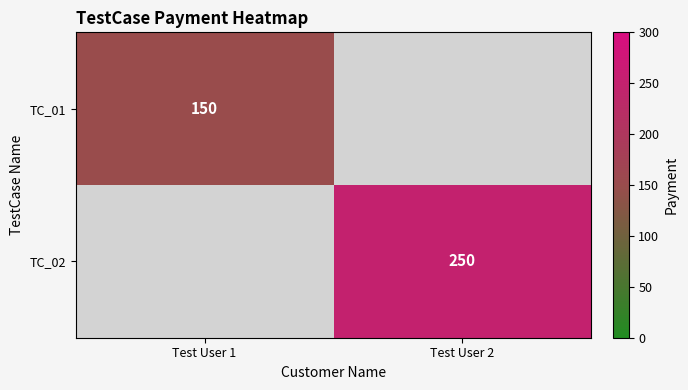

Is it true that TC_01 equals 150 at Test User 1?

True